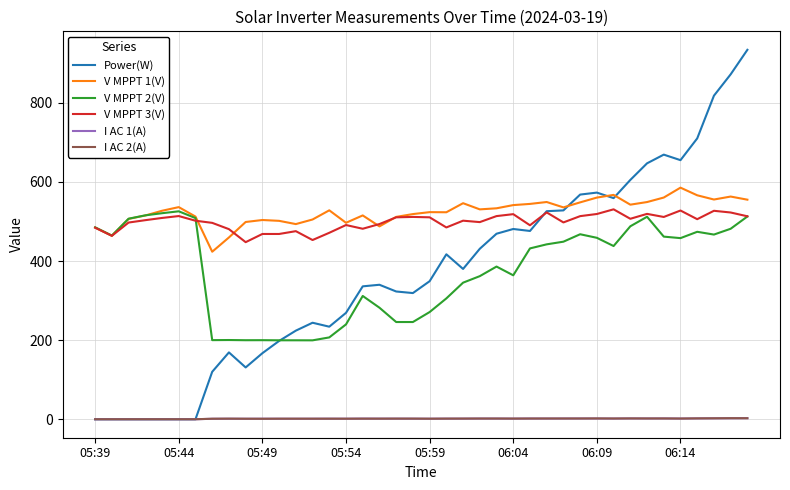

True or false: I AC 1(A) and V MPPT 3(V) cross at least once.

False